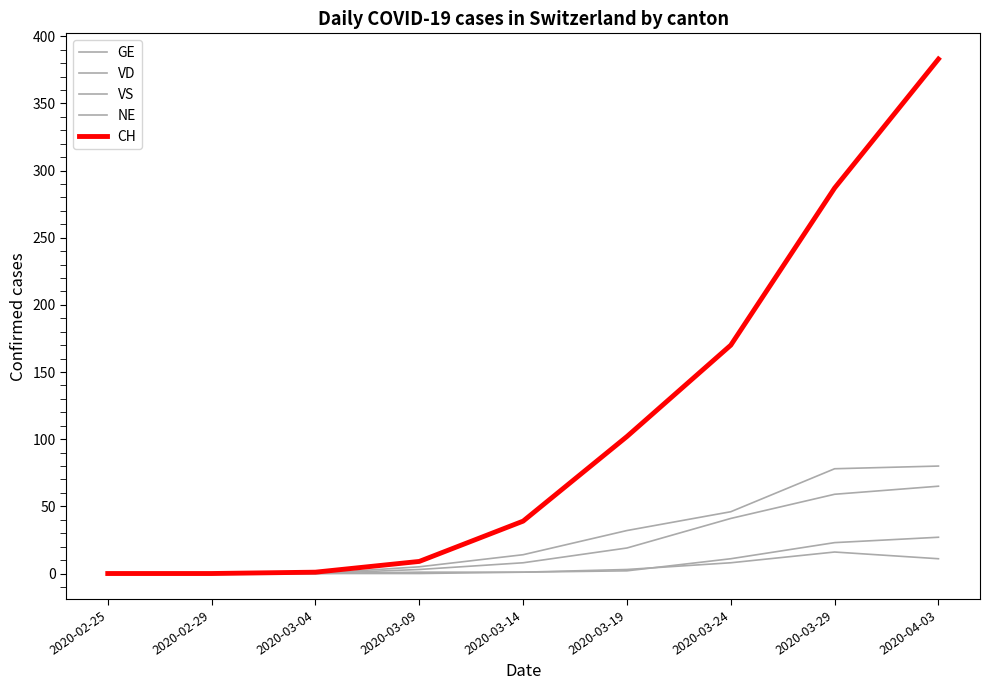

Count the number of categories in the chart.

9